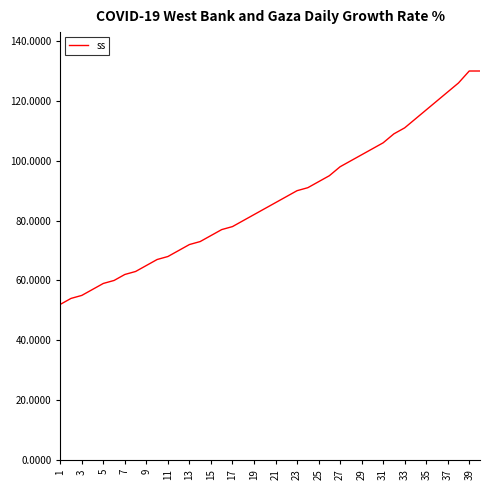

What is the greatest value displayed?

130